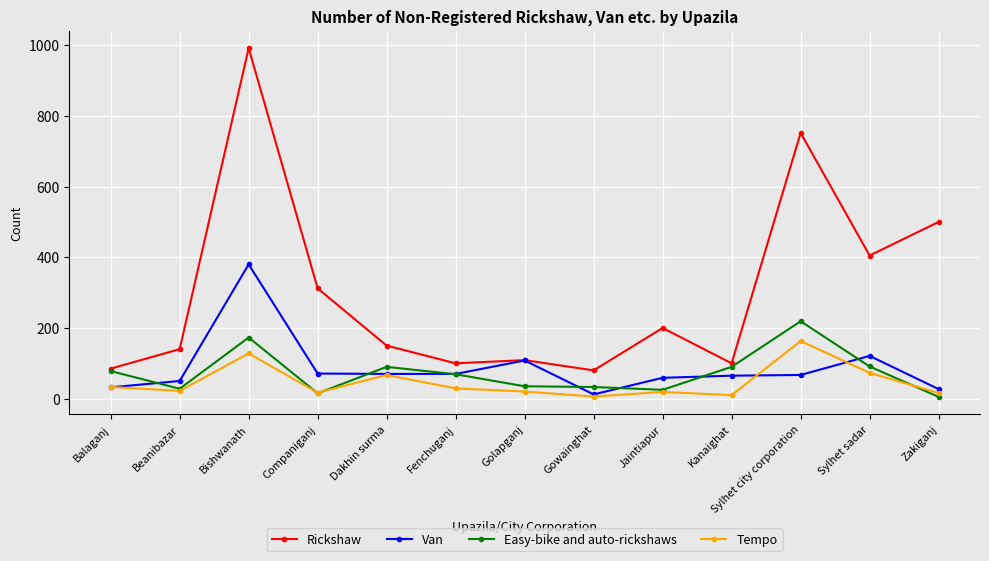

What is the difference between the Easy-bike and auto-rickshaws values at Beanibazar and Bishwanath?

145